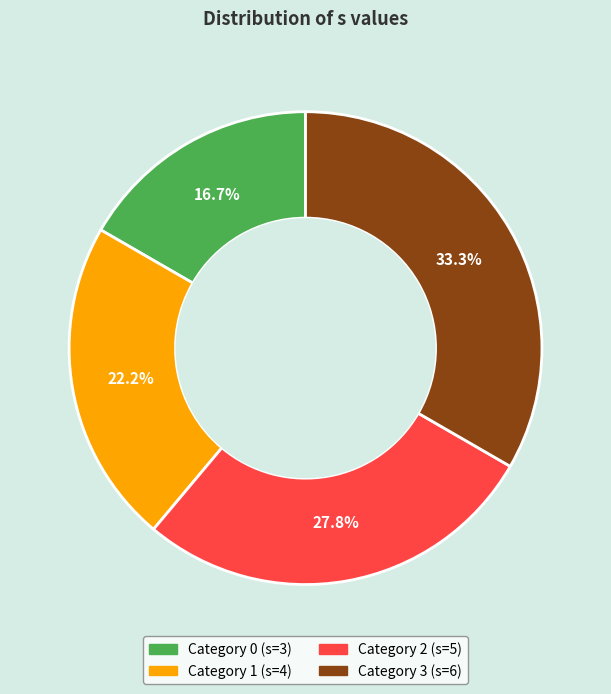

How many segments does this pie chart have?

4